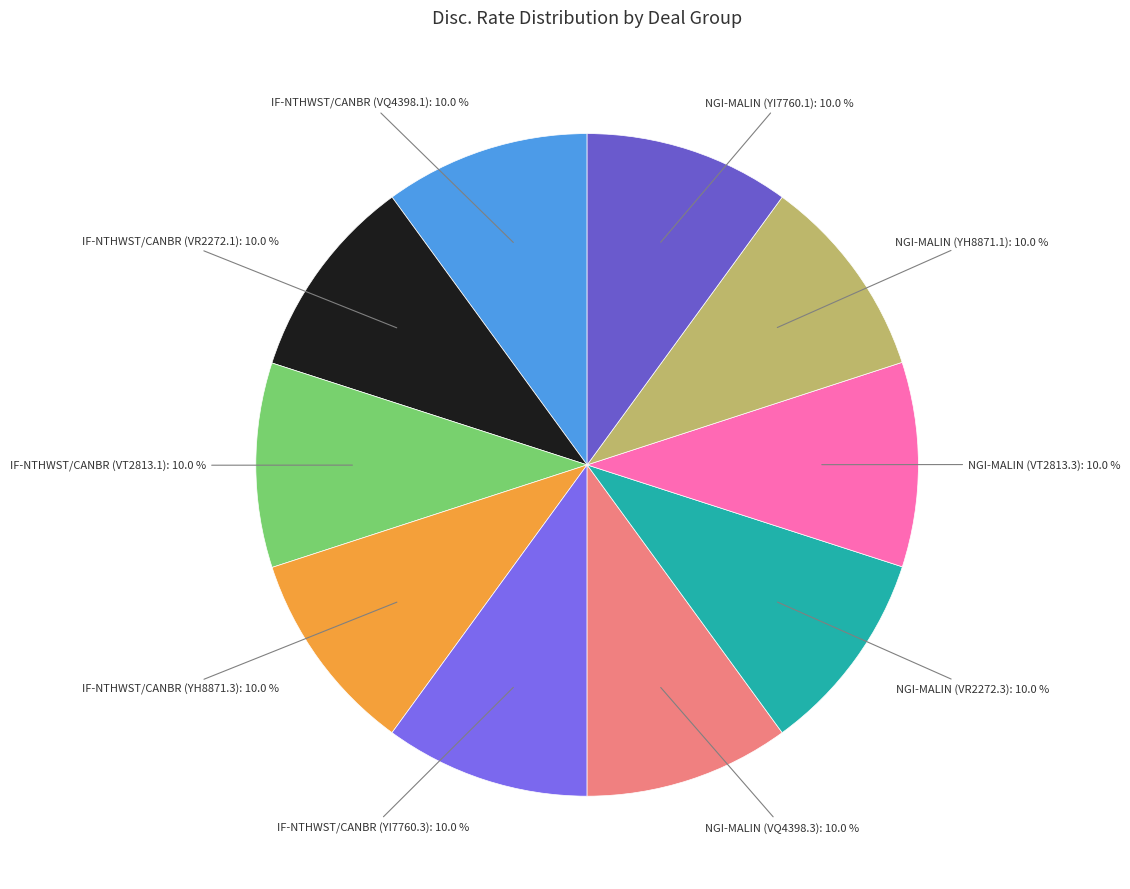

Count the number of slices in the pie.

10